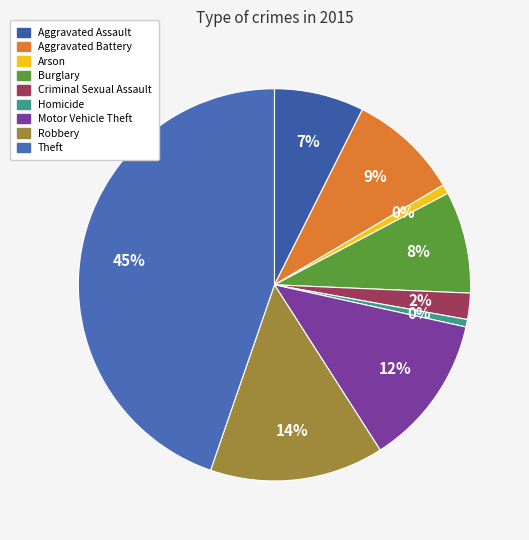

Combined, what portion of the pie is Burglary and Aggravated Assault?

15.8%